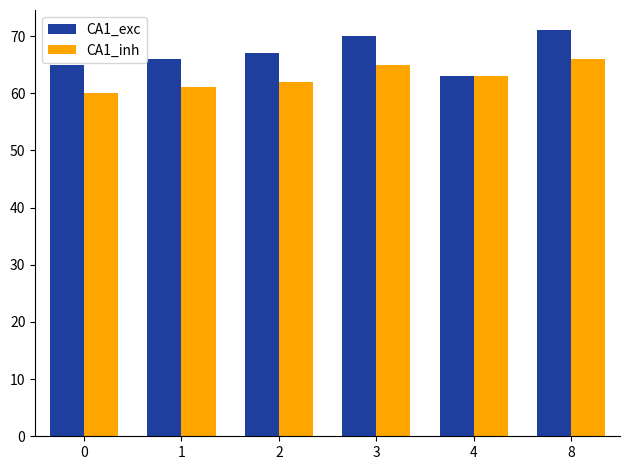

Which series has the largest range (max minus min)?

CA1_exc